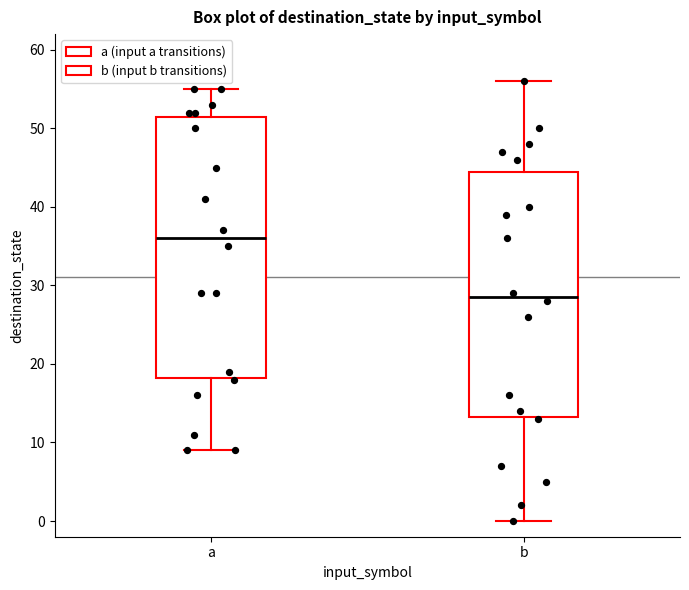

Which box's median line is the highest?

a